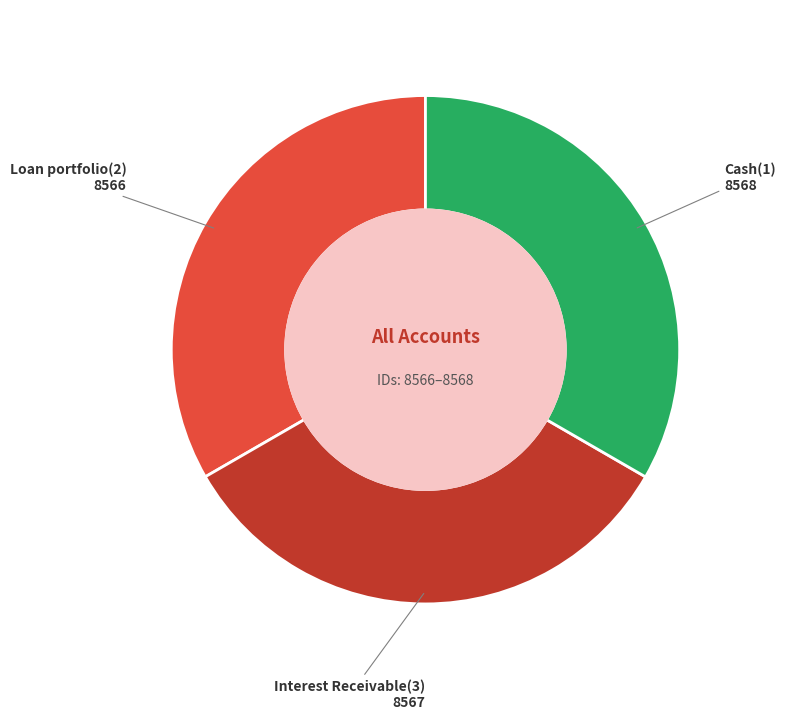

Is there a majority slice in this chart?

No